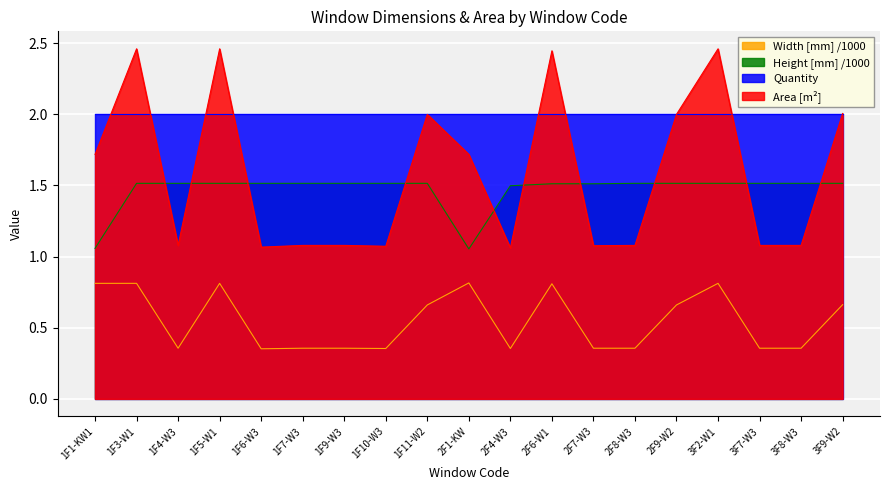

Which series changed the most between 1F3-W1 and 3F7-W3?

Area [m²]